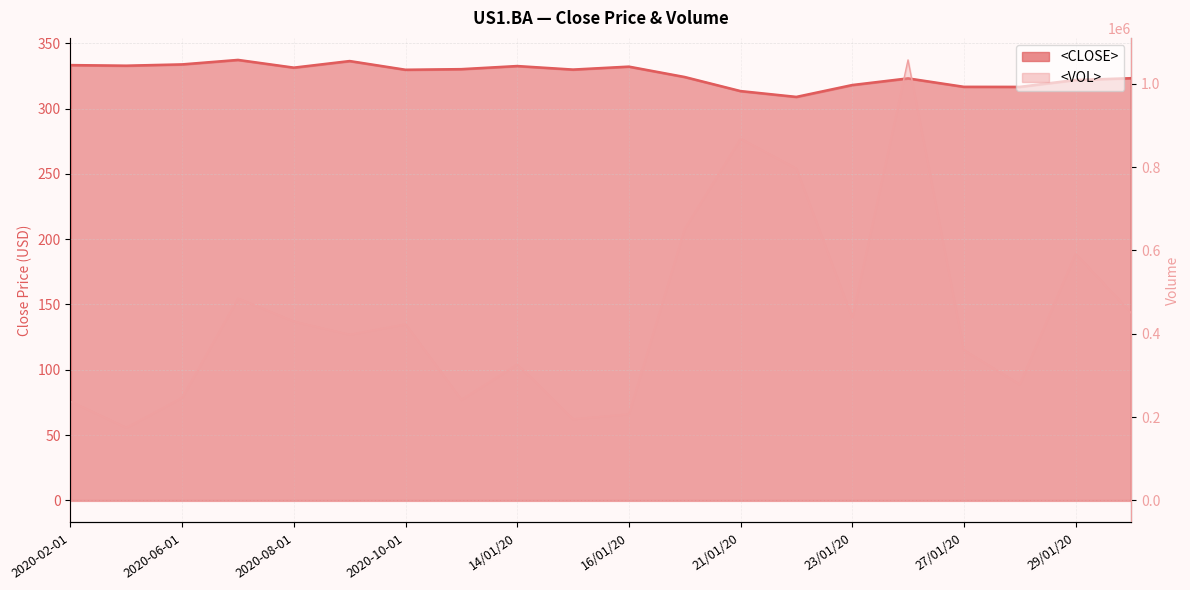

Which series has the largest total across all categories?

<VOL>